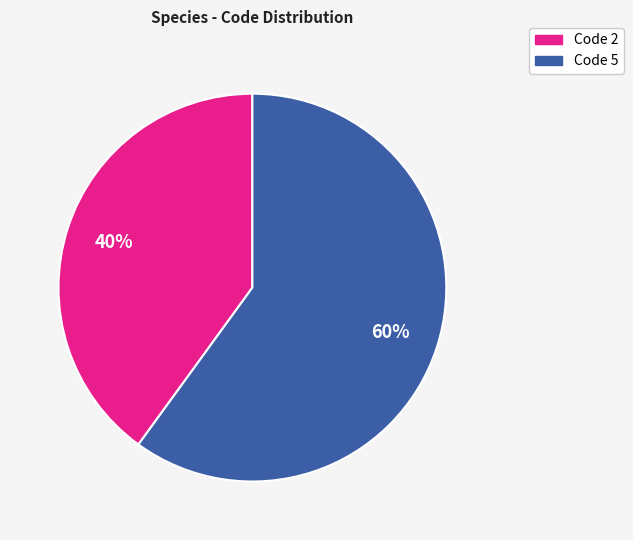

Is there any slice that represents more than half of the pie?

Yes